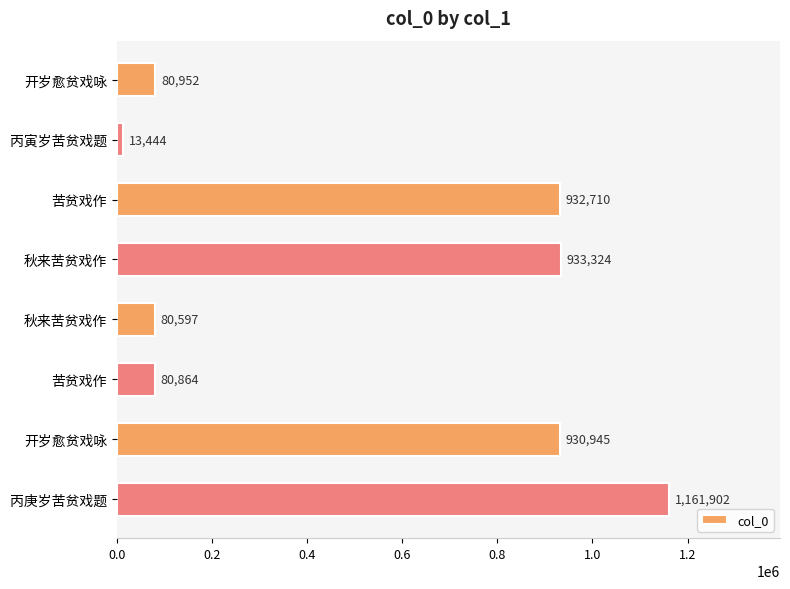

How many distinct data groups are displayed?

1